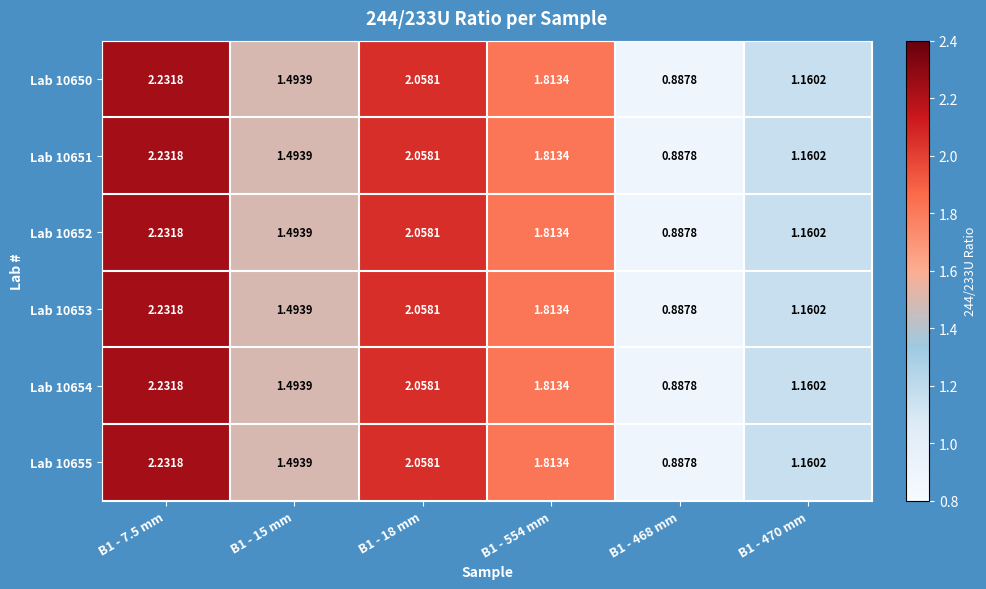

Is the value of Lab 10655 at B1 - 468 mm greater than the value of Lab 10652 at B1 - 7.5 mm?

No